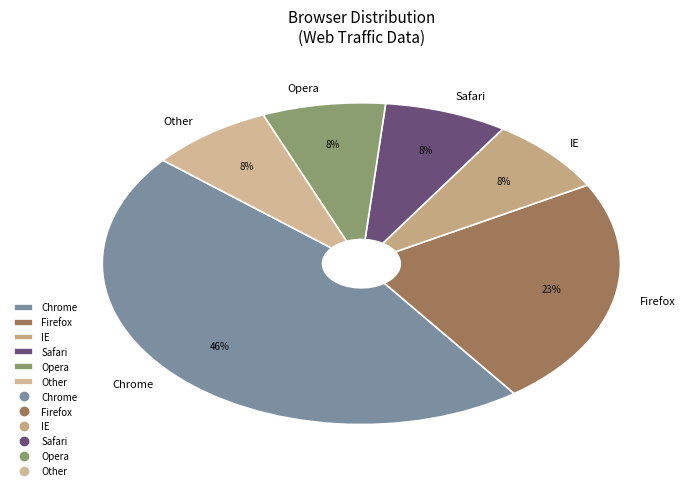

True or false: IE accounts for 1% of the total.

False